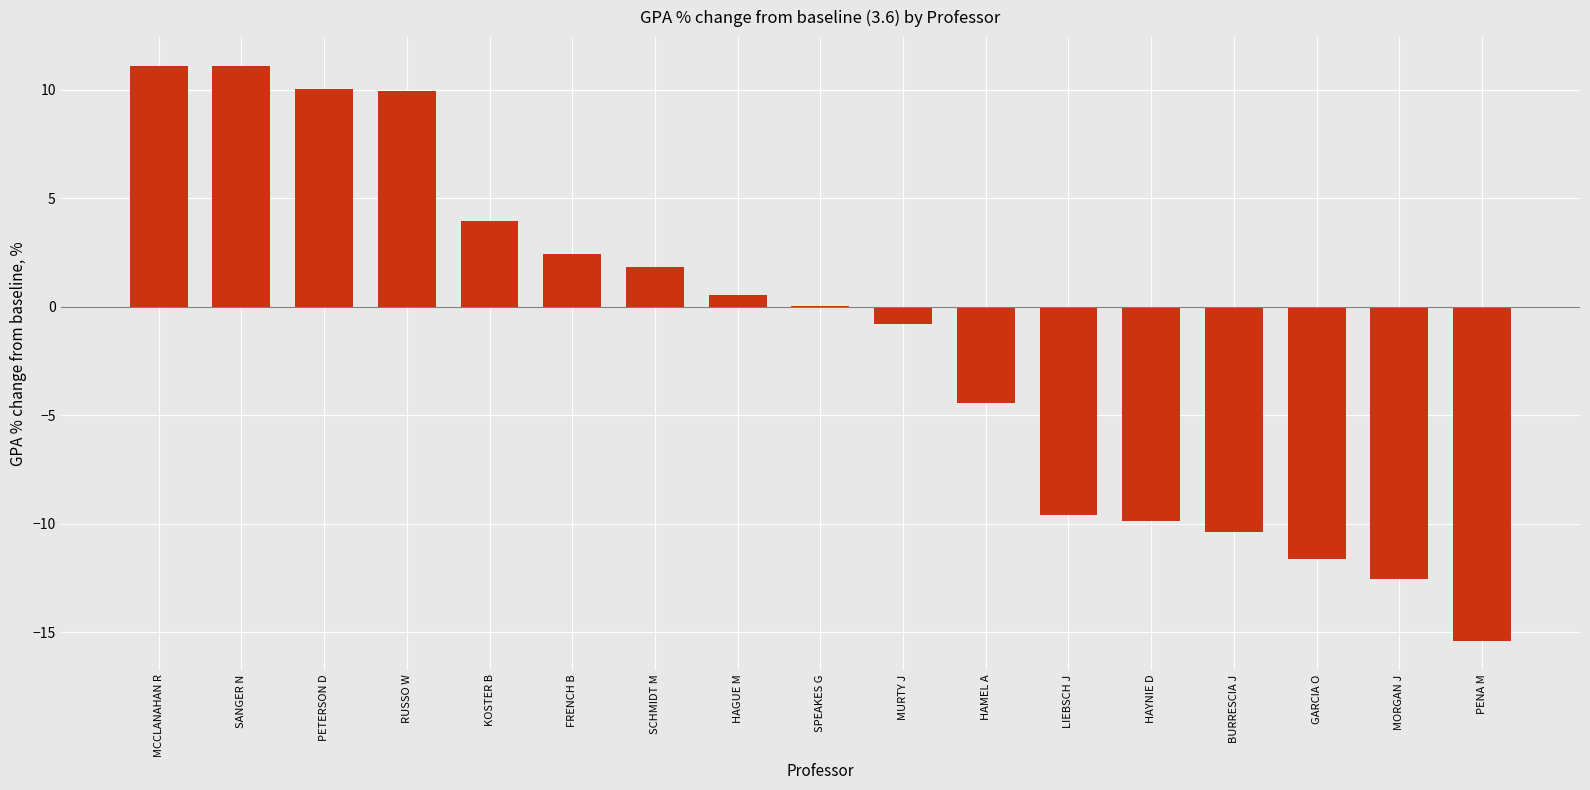

What is the change in value from MCCLANAHAN R to GARCIA O?

-22.7